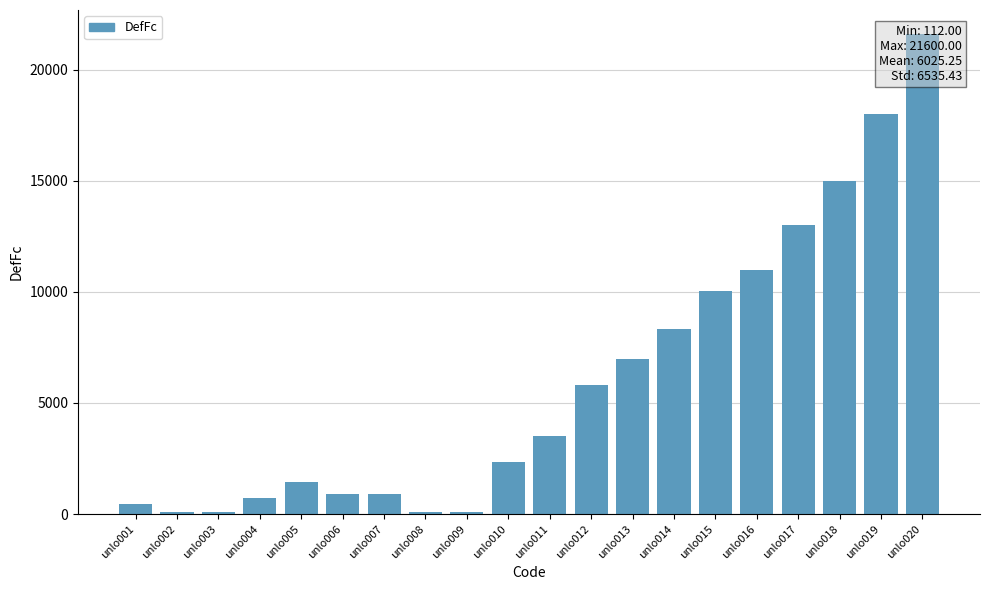

Which label corresponds to the largest value in the chart?

unlo020